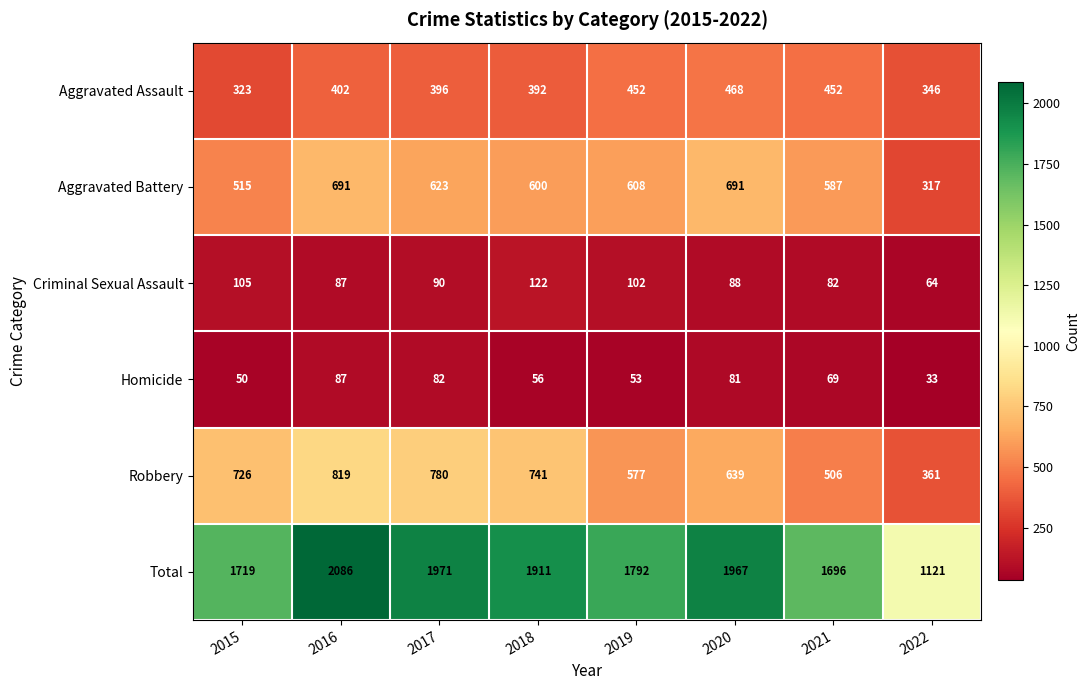

Which series has the largest total across all categories?

Total